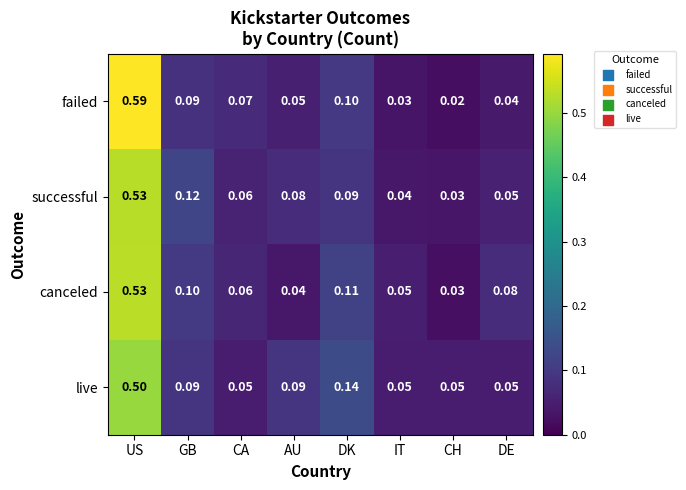

Which series has the widest spread of values?

failed